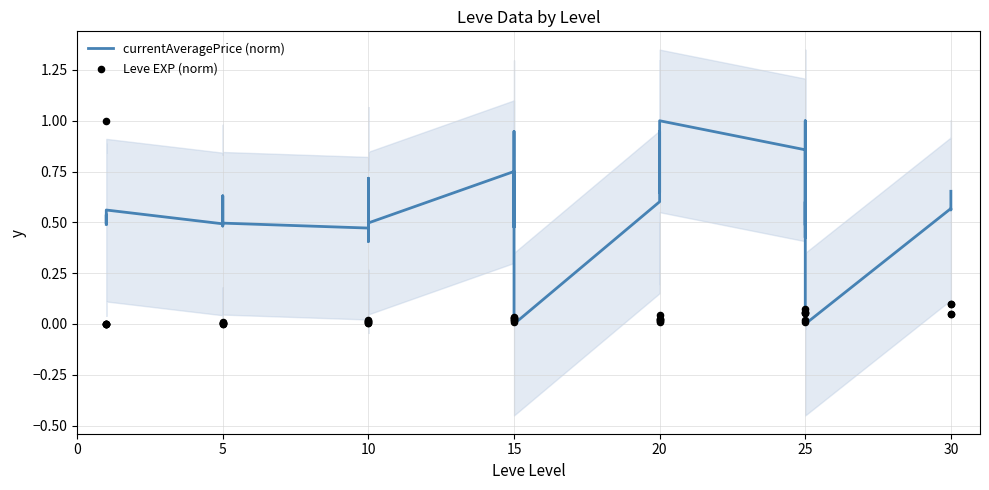

Which series contains the lowest Y value?

currentAveragePrice (norm)